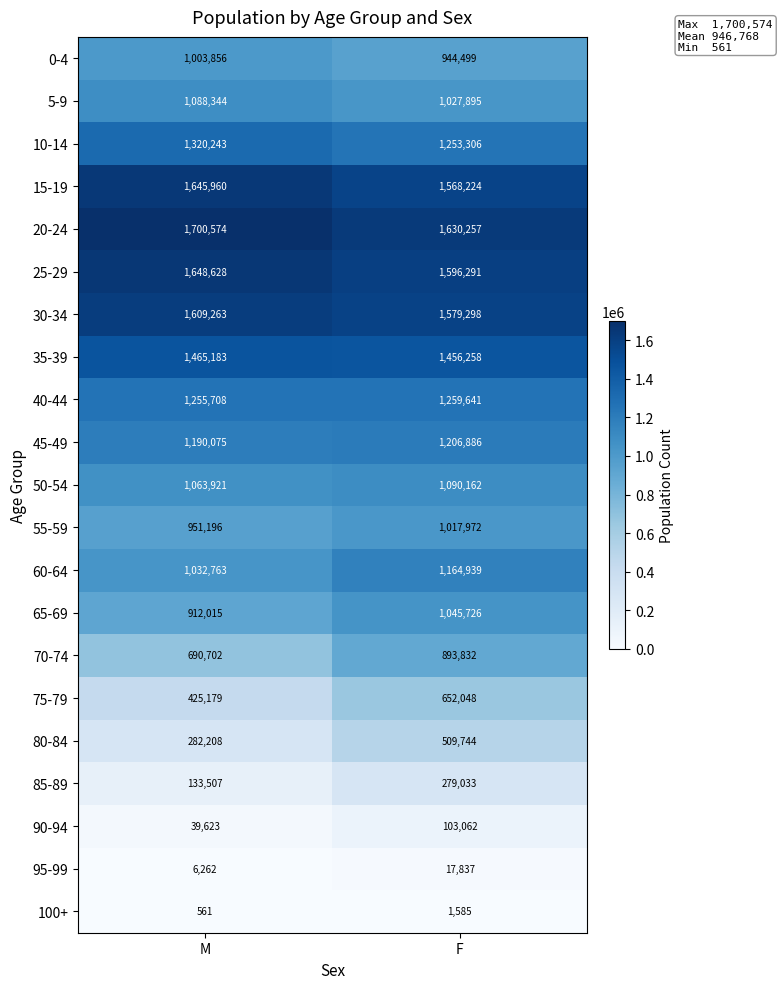

How many categories are shown in the chart?

2